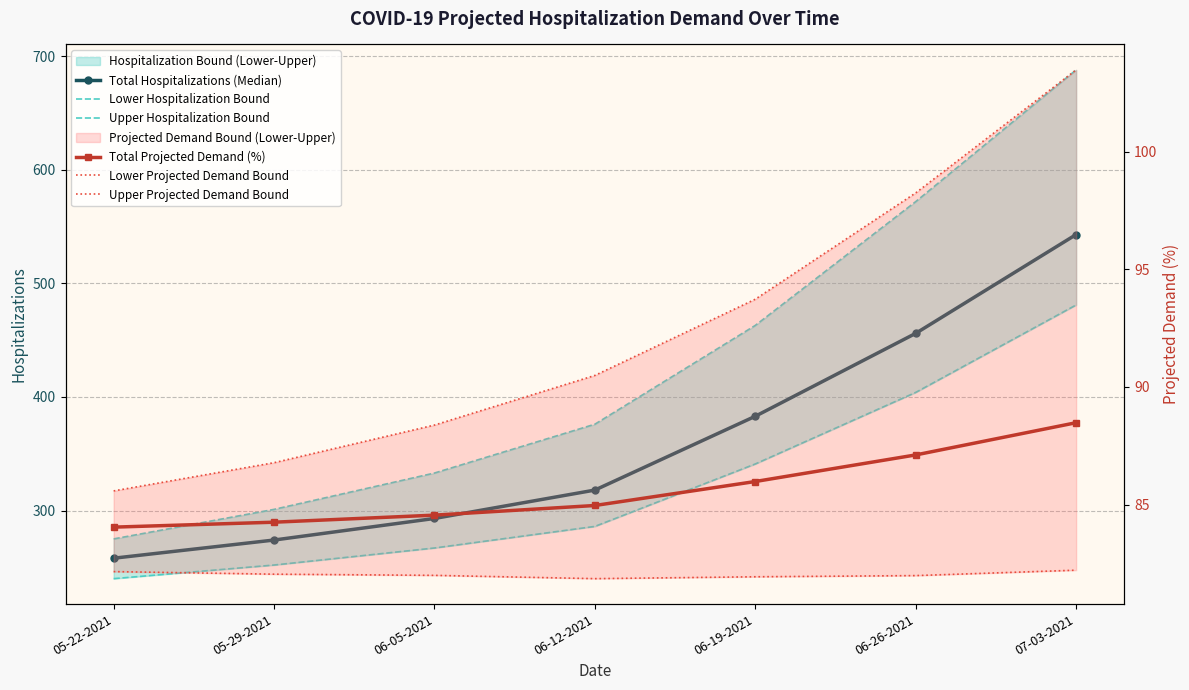

What is the value of the Total Hospitalizations (Median) point at the 7th from the left?

543.0